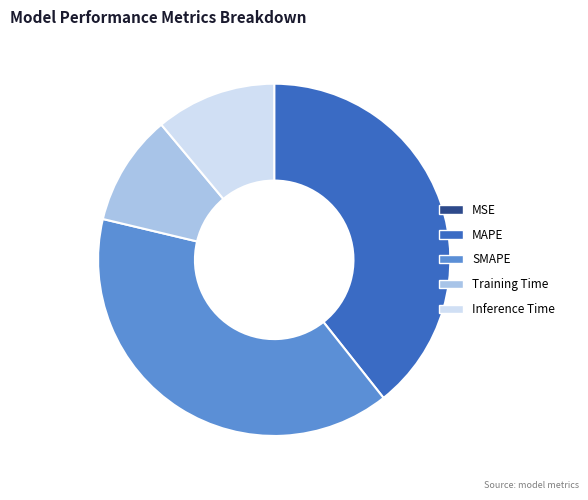

Combined, do SMAPE and MAPE account for over 50%?

Yes